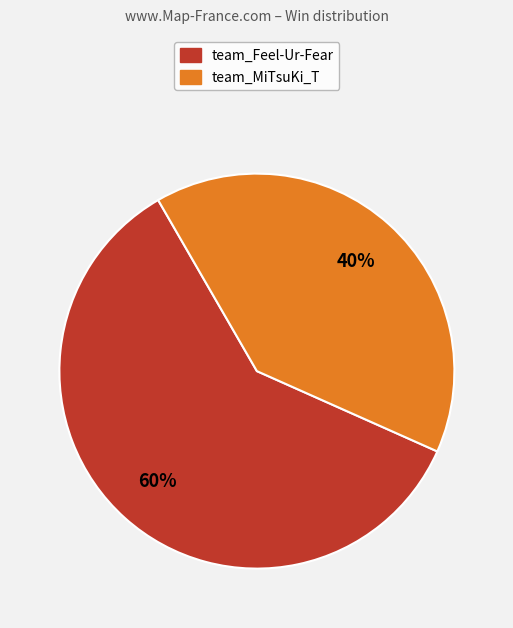

How many slices are in this pie chart?

2